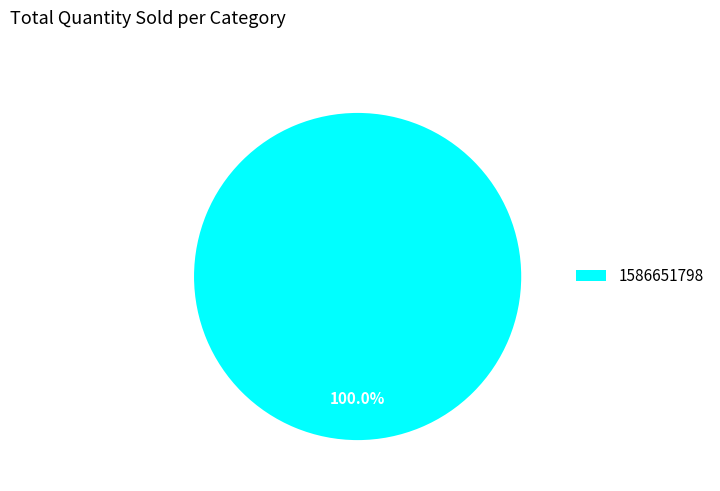

True or false: 1586651798 accounts for 89% of the total.

False